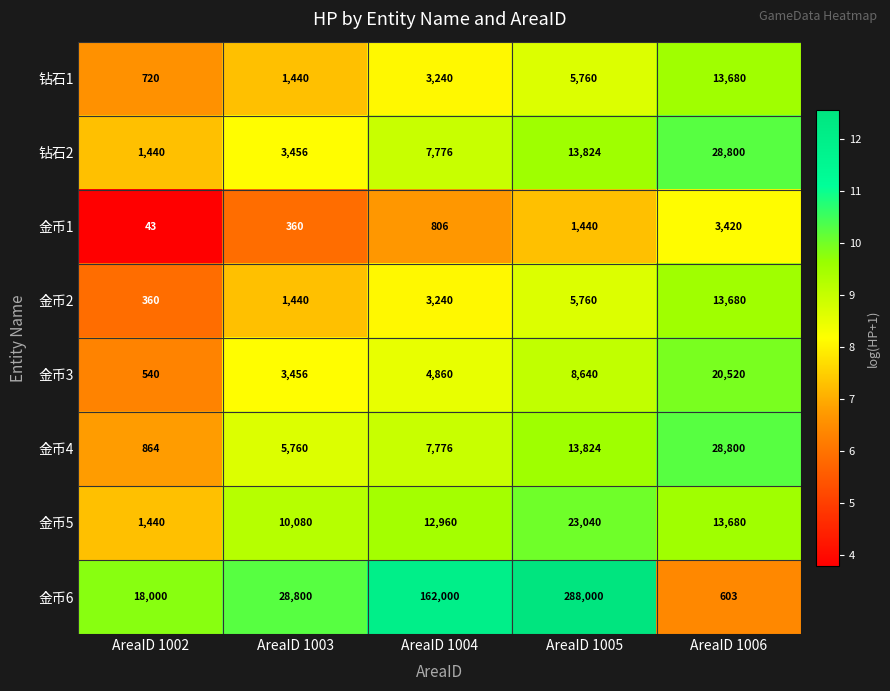

What is the approximate value of 金币5 at AreaID 1006?

13680